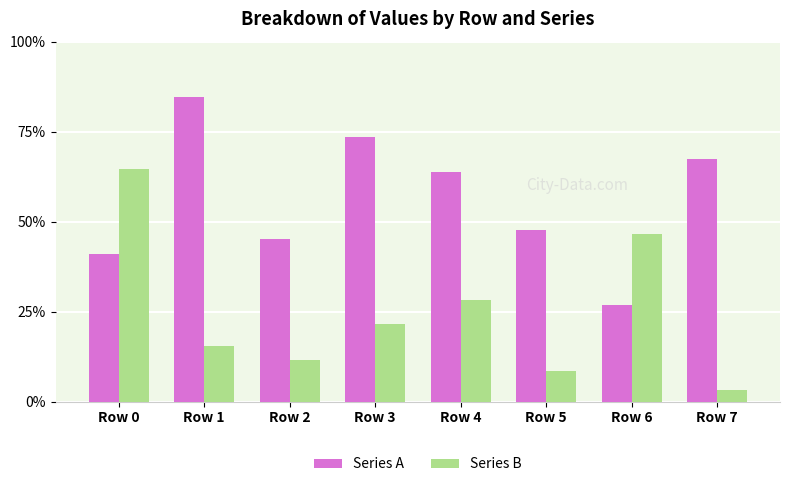

Does the chart contain any negative values?

No